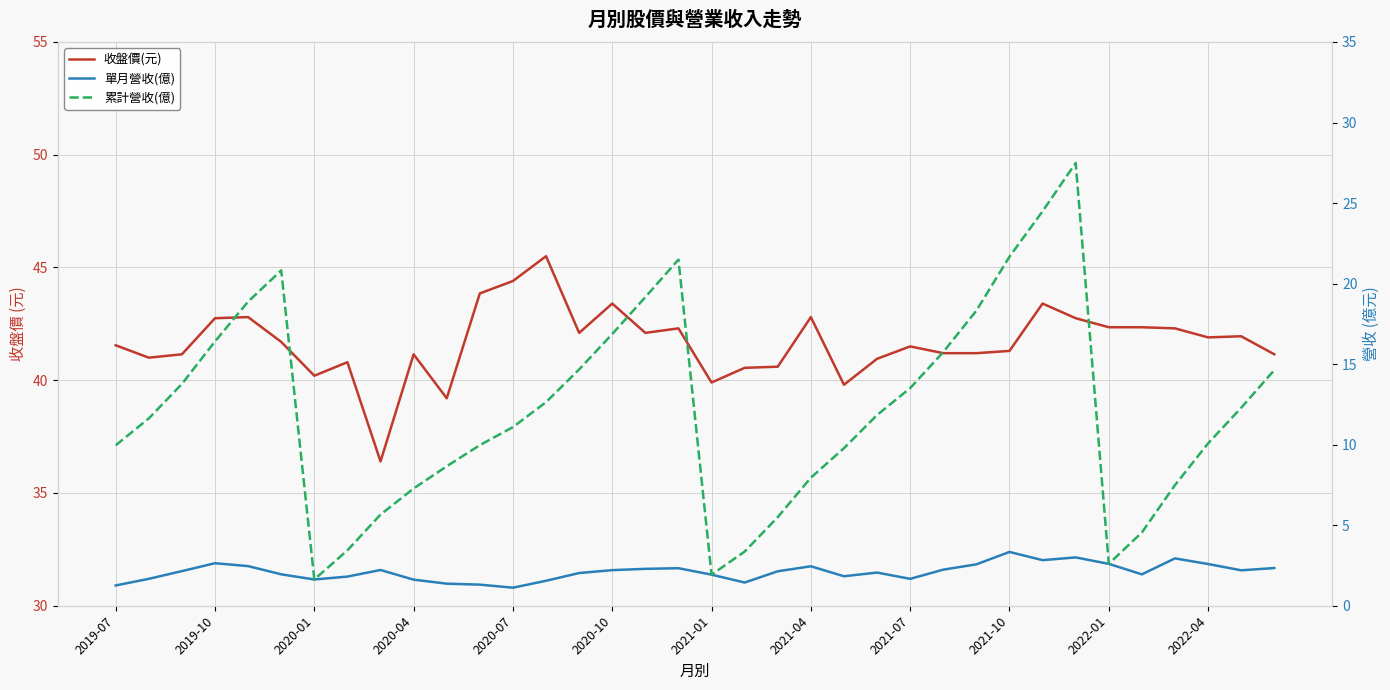

Is the value of 累計營收(億) at 17 greater than the value of 收盤價(元) at 26?

No